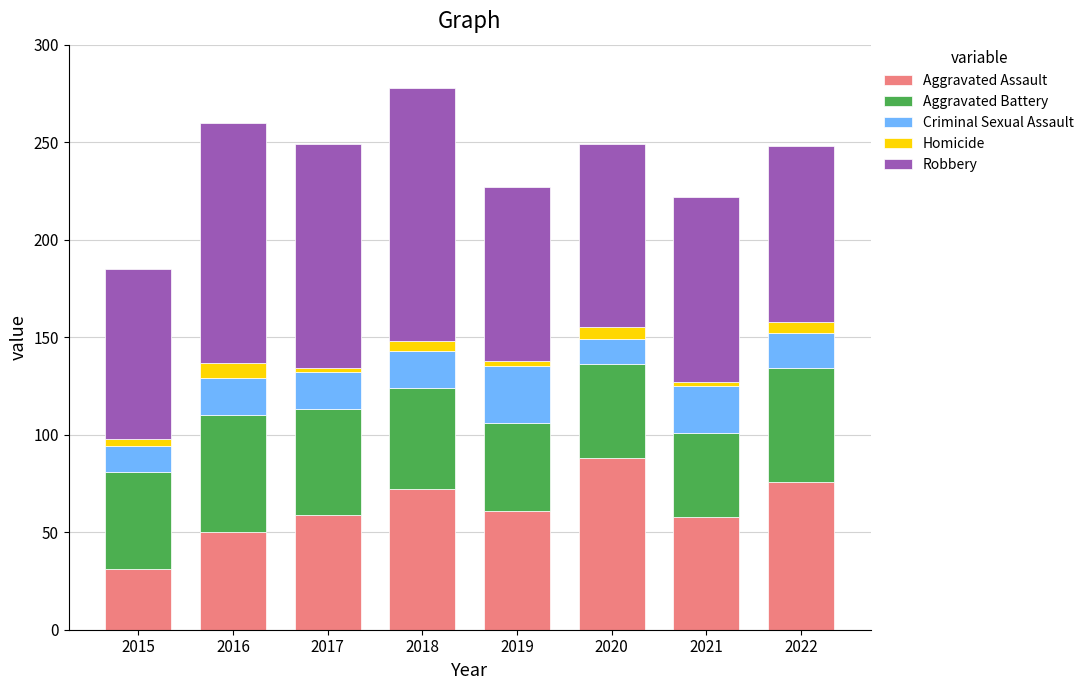

At which label does Aggravated Assault first exceed 61?

2018